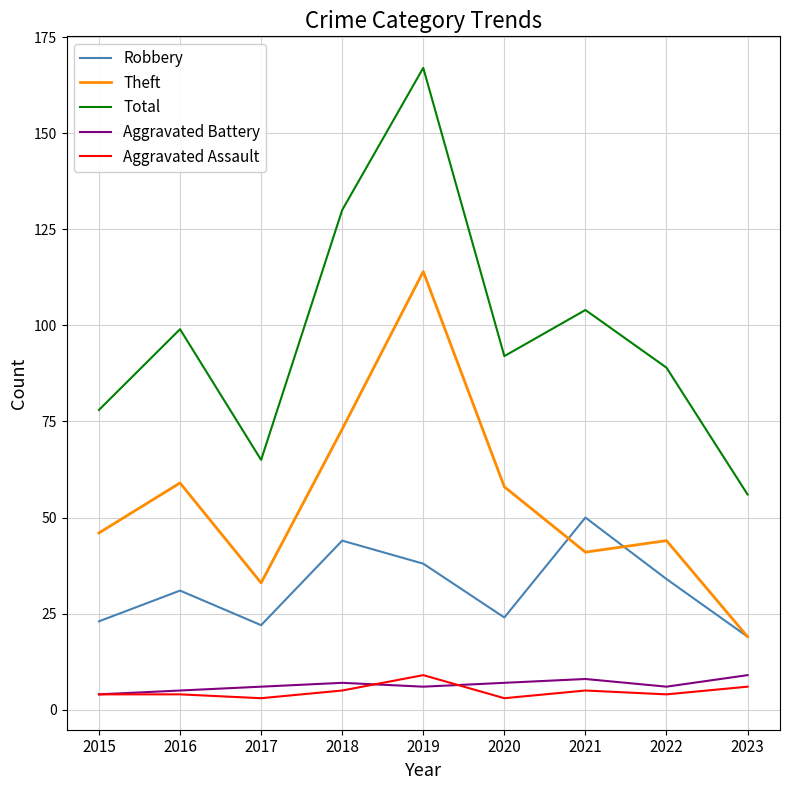

The value of Aggravated Battery at 2021 is 14. True or false?

False